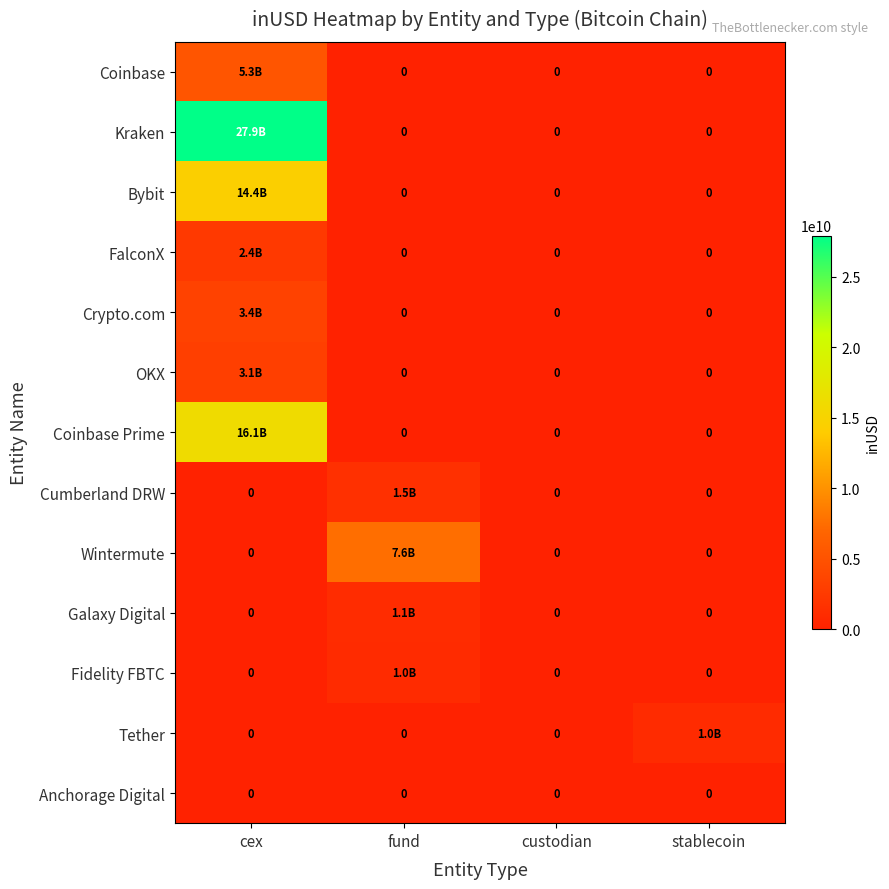

What is the approximate value of Tether at stablecoin?

1004186688.6